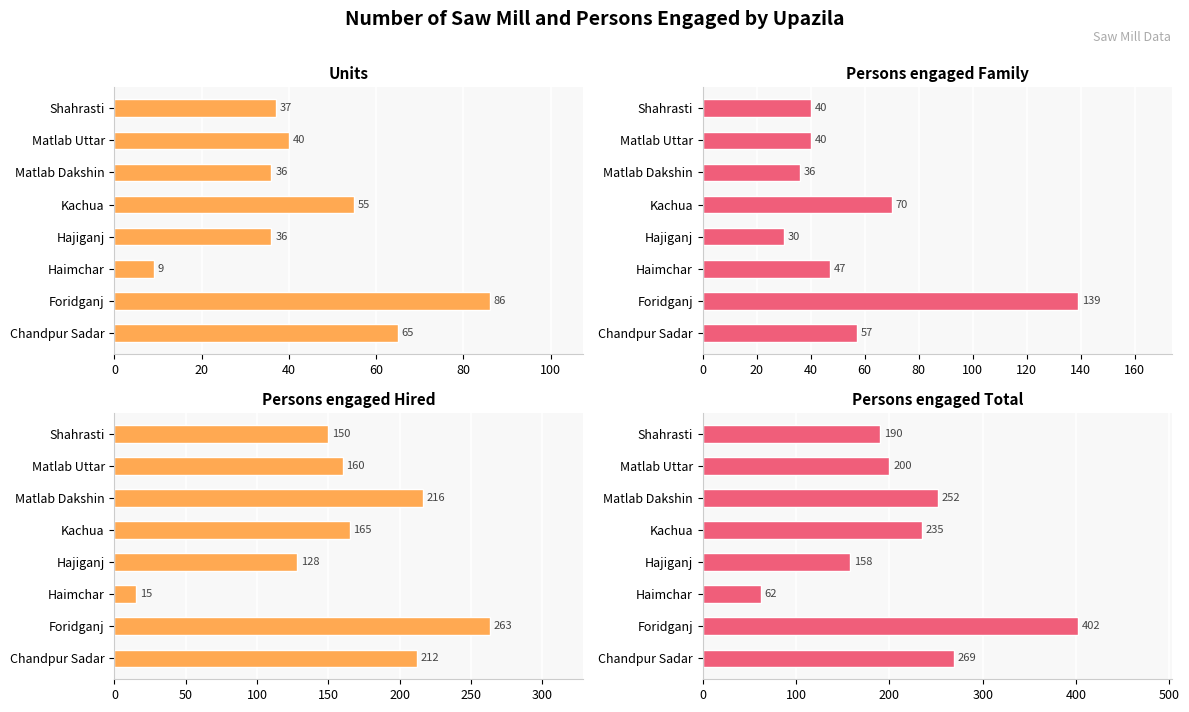

List the series in order of their peak value, highest first.

Persons engaged Total, Persons engaged Hired, Persons engaged Family, Units